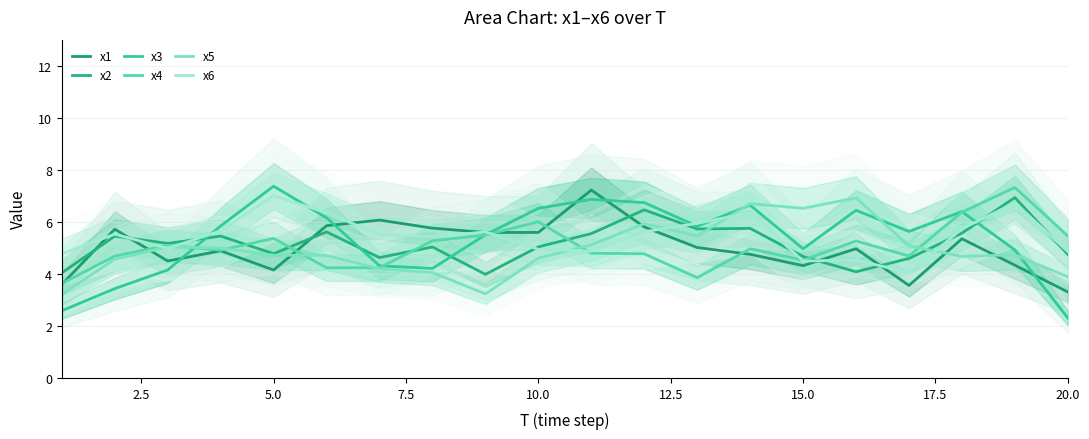

How many lines are shown in the chart?

6